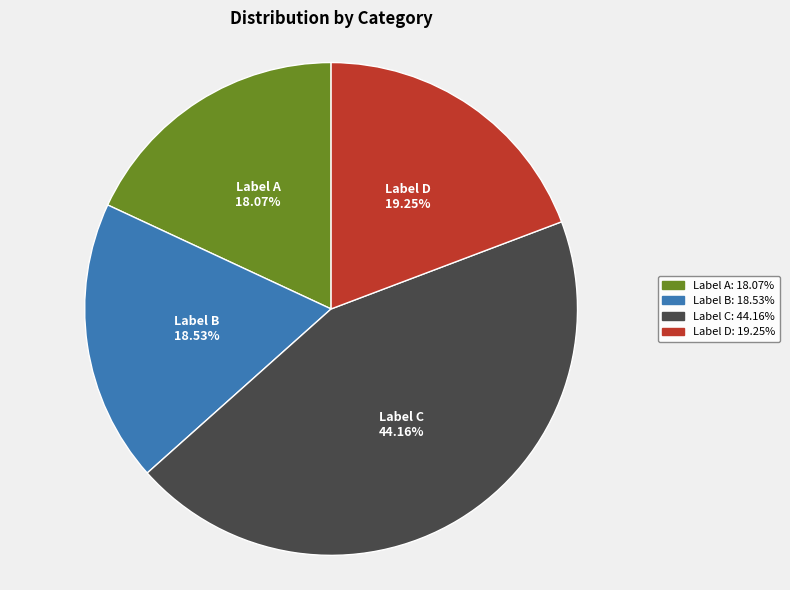

Does Label A represent more than half of the total?

No